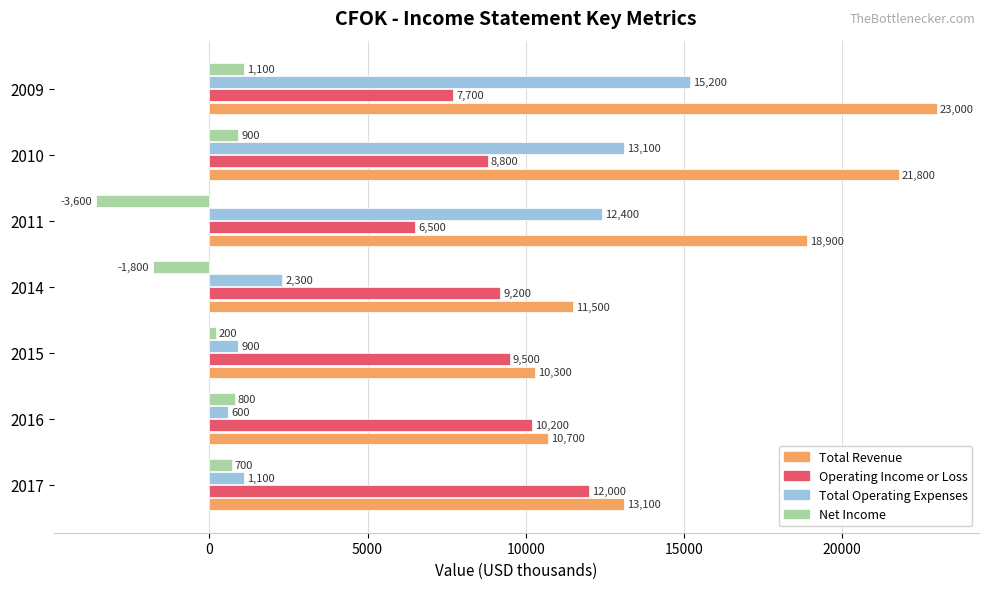

What is the spread (max minus min) of values at 2011?

22500